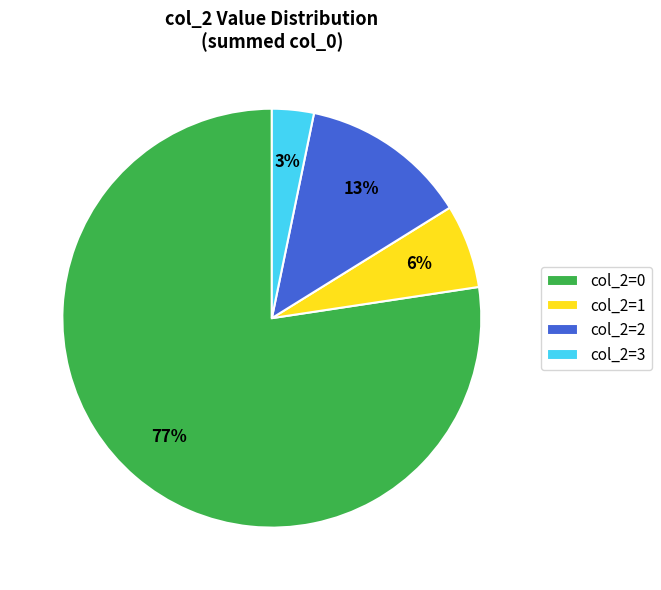

To the nearest percent, what is the average slice percentage?

25%